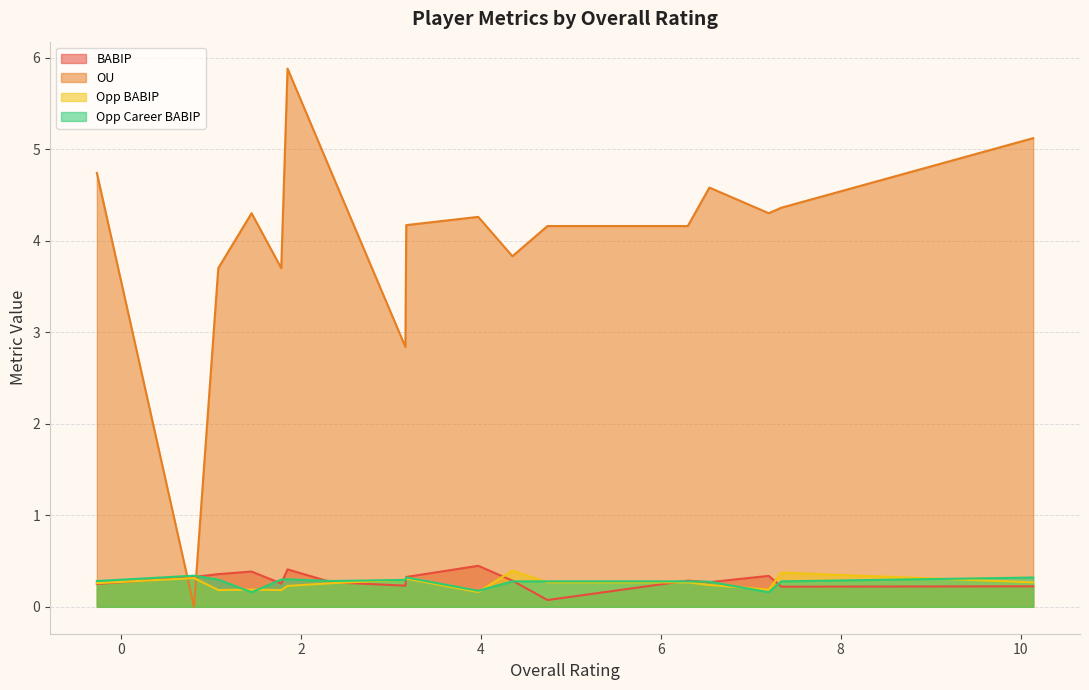

What are all the series names shown in the legend?

BABIP, OU, Opp BABIP, Opp Career BABIP